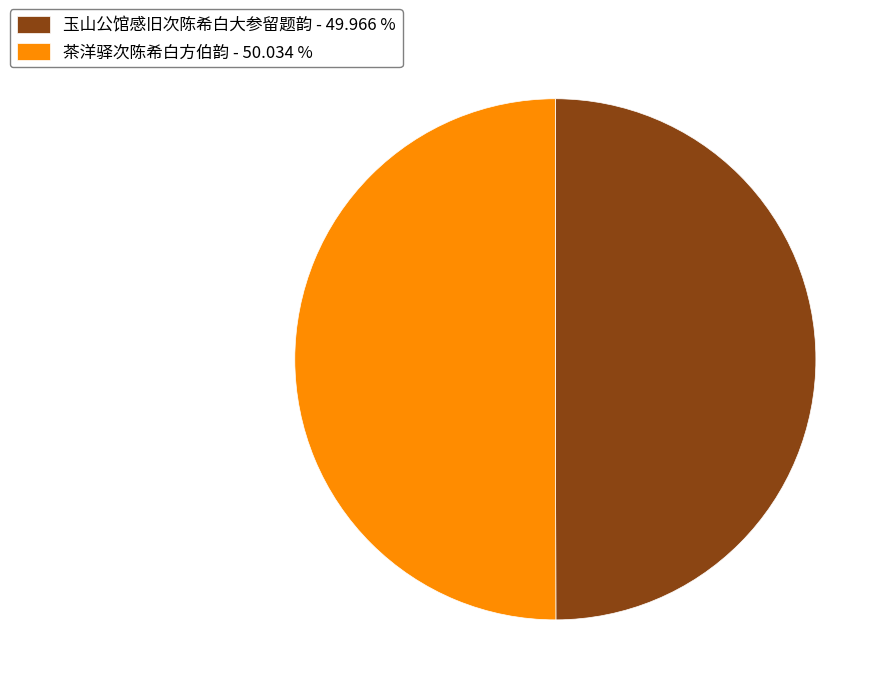

Is the sum of 玉山公馆感旧次陈希白大参留题韵 and 茶洋驿次陈希白方伯韵 greater than half?

Yes